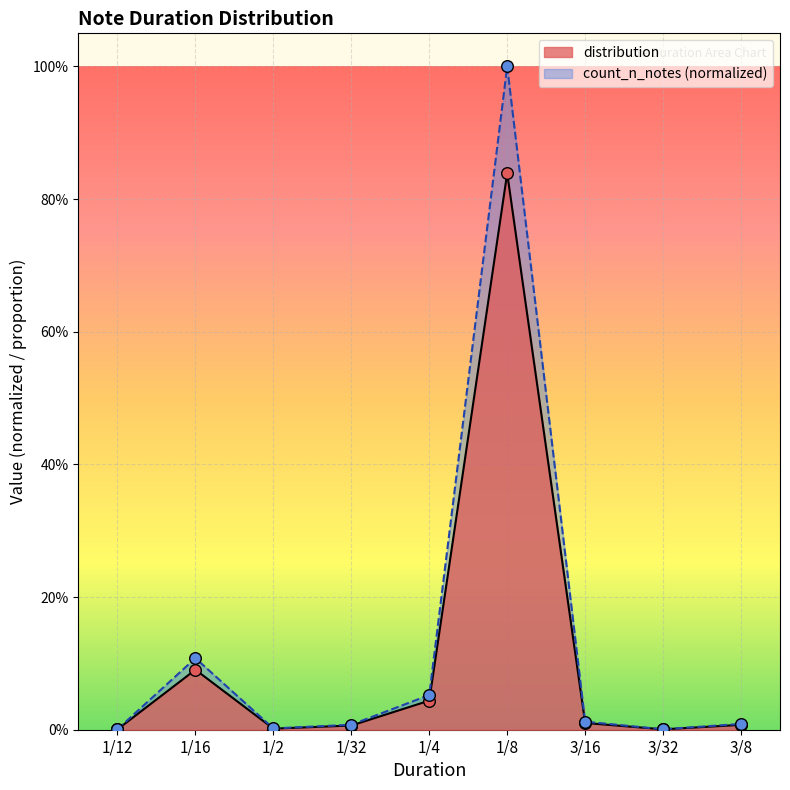

At which category is the sum across all series the highest?

1/8